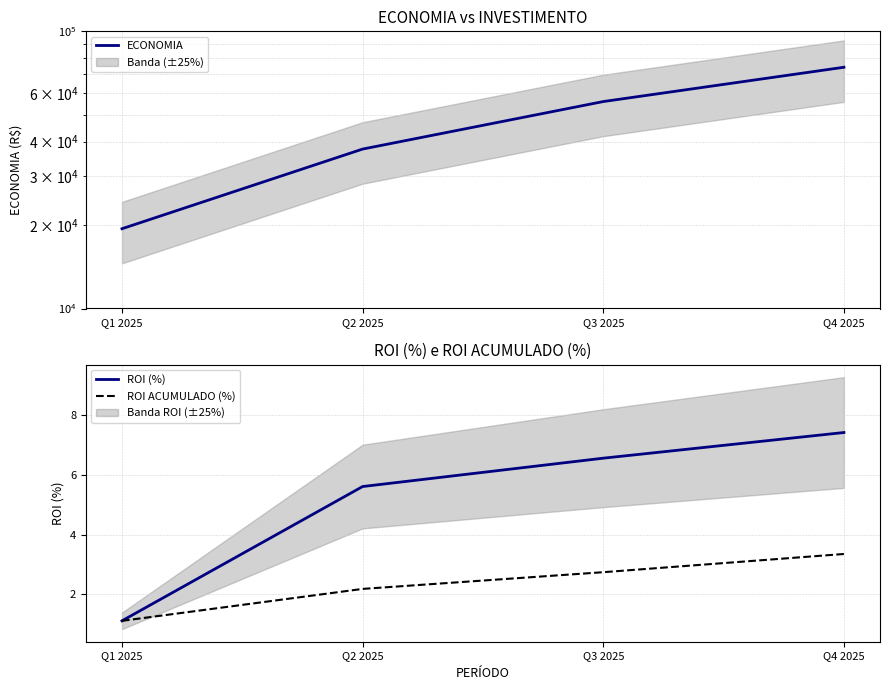

What is the lowest value of the ROI ACUMULADO (%) series?

1.1